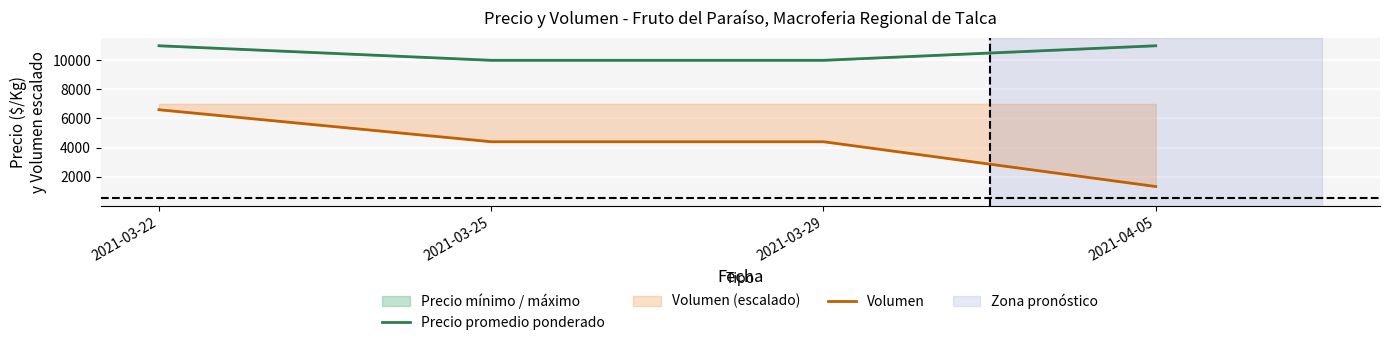

What is the sum of the Precio promedio ponderado values at 2021-03-29 and 2021-03-25?

20000